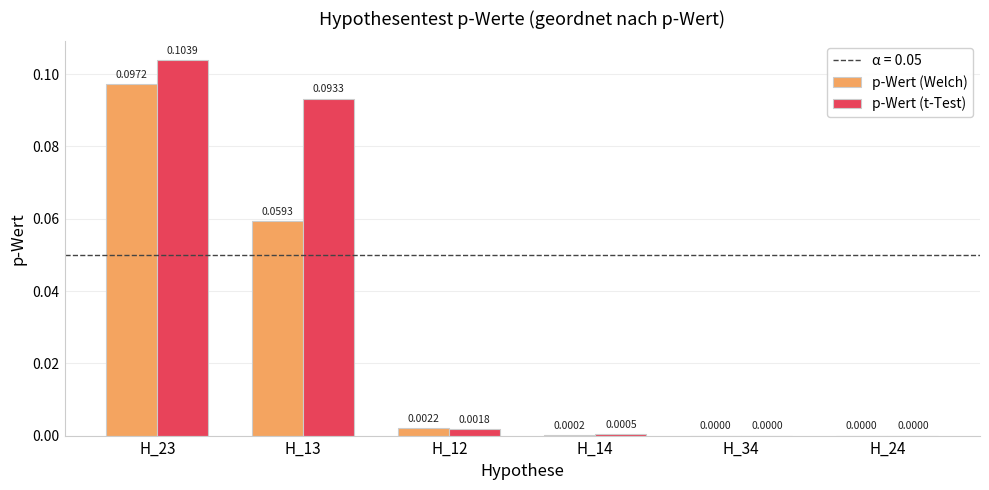

How many groups of bars are there?

6